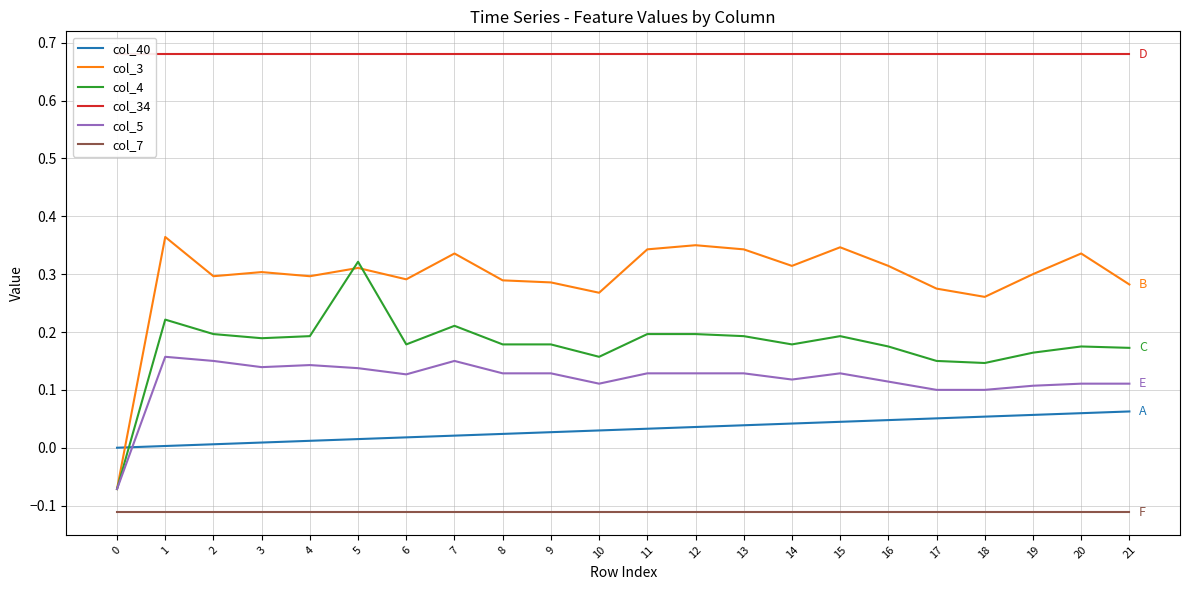

What is the total value across all series at 0?

0.4